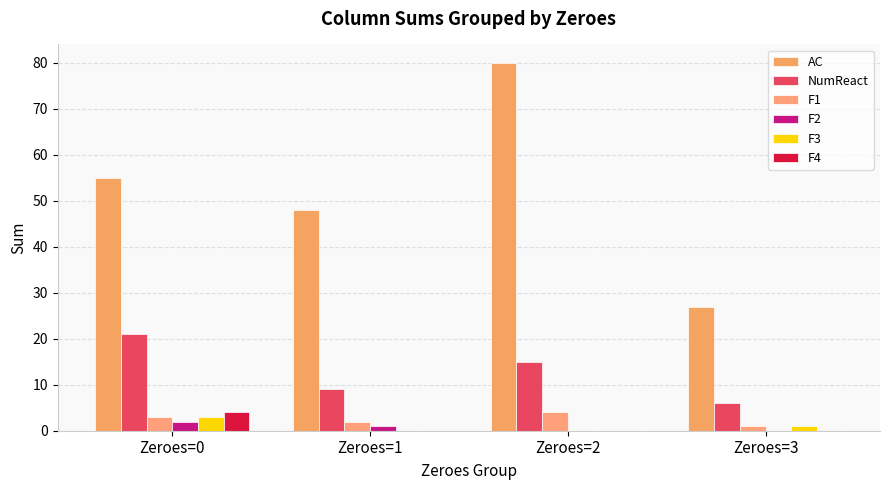

Which series has the largest range (max minus min)?

AC